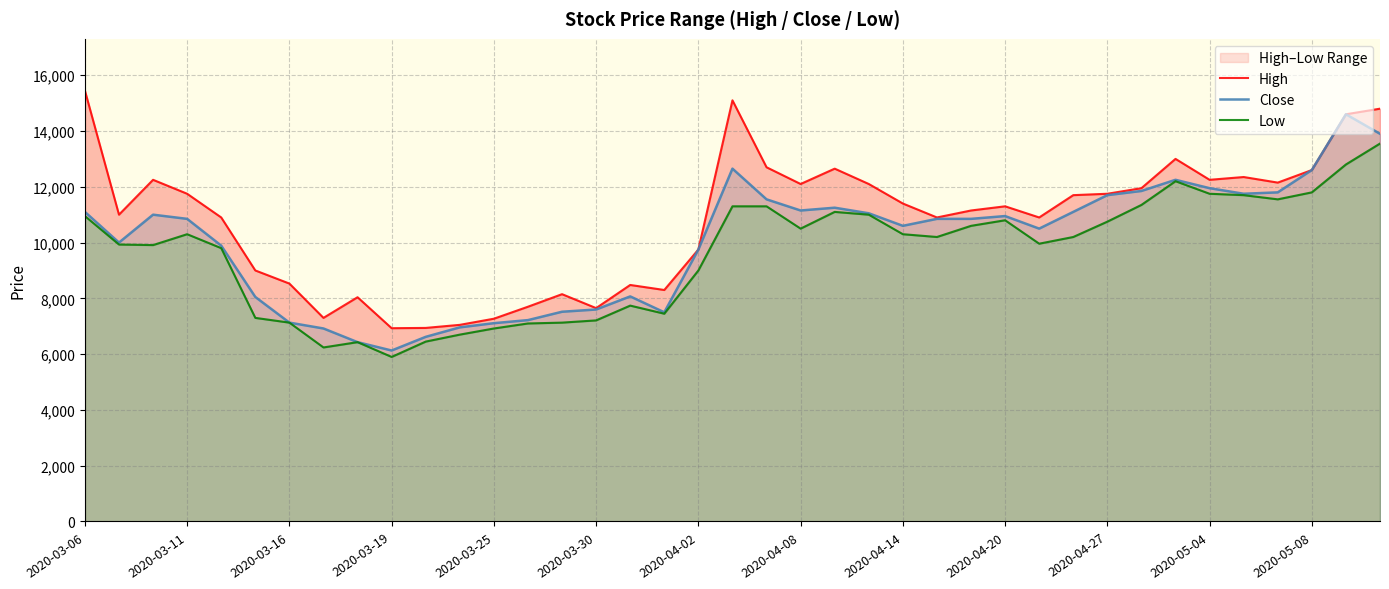

What is the minimum value for Close?

6130